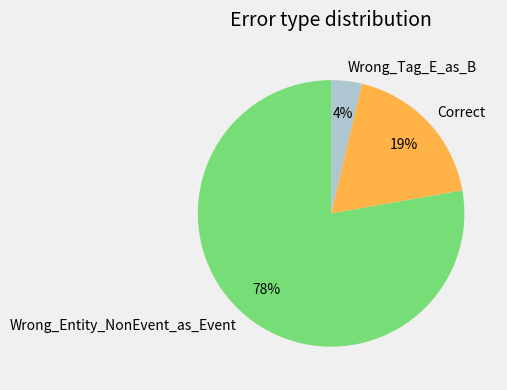

Do Wrong_Tag_E_as_B and Correct together represent more than half of the pie?

No